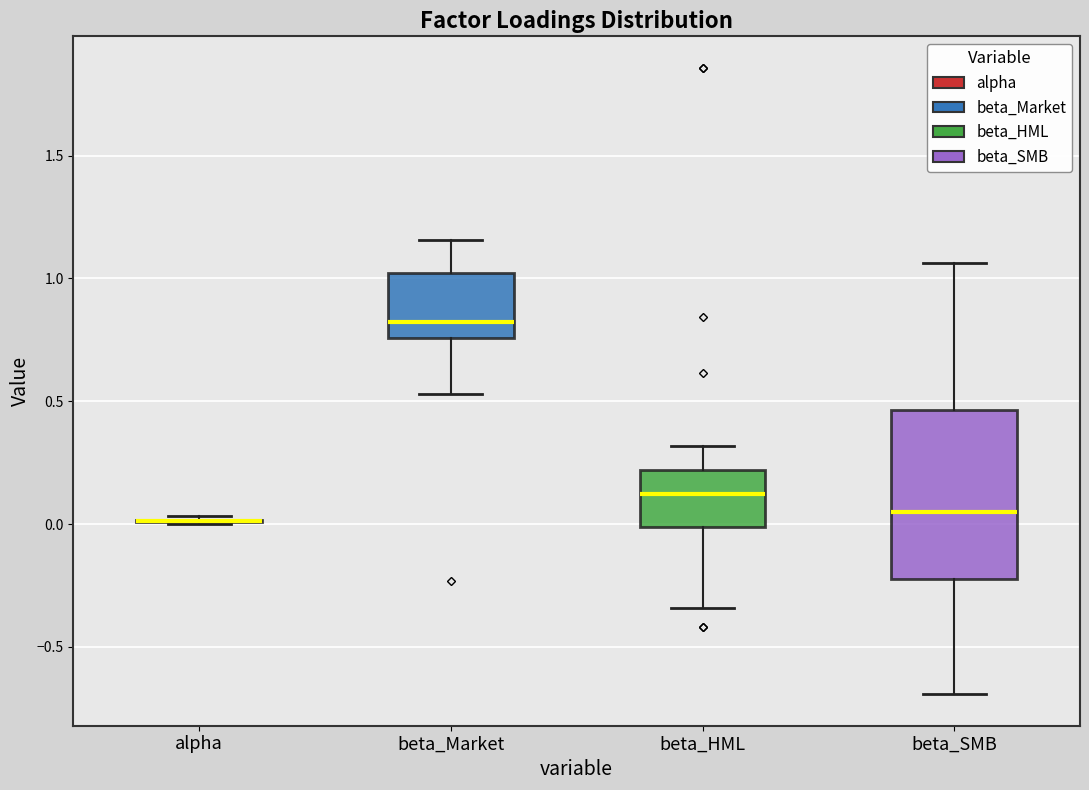

Reading left to right, transcribe this box plot: for each box, give where its median line is, the range the box spans, and where its two whiskers end, as read against the y-axis. The values are not printed on the chart, so give them approximately, as read against the axis.

alpha: box collapsed to a line at 0.00, whiskers 0.00 to 0.05
beta_Market: median 0.80, box 0.75 to 1.00, whiskers 0.55 to 1.15
beta_HML: median 0.10, box 0.00 to 0.20, whiskers -0.35 to 0.30
beta_SMB: median 0.05, box -0.20 to 0.45, whiskers -0.70 to 1.05